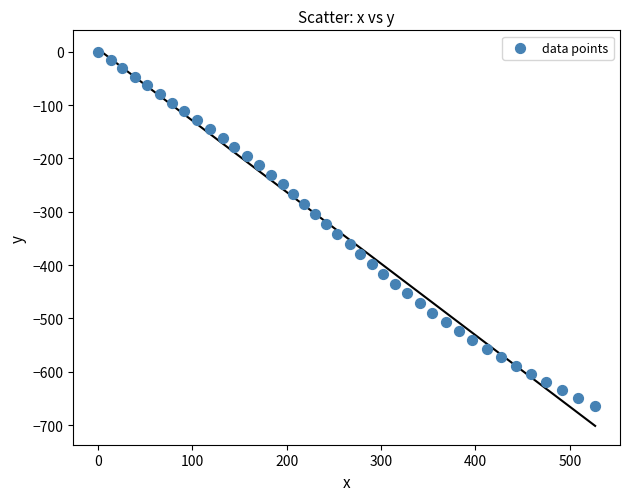

What is the range of X values (max minus min)?

526.9